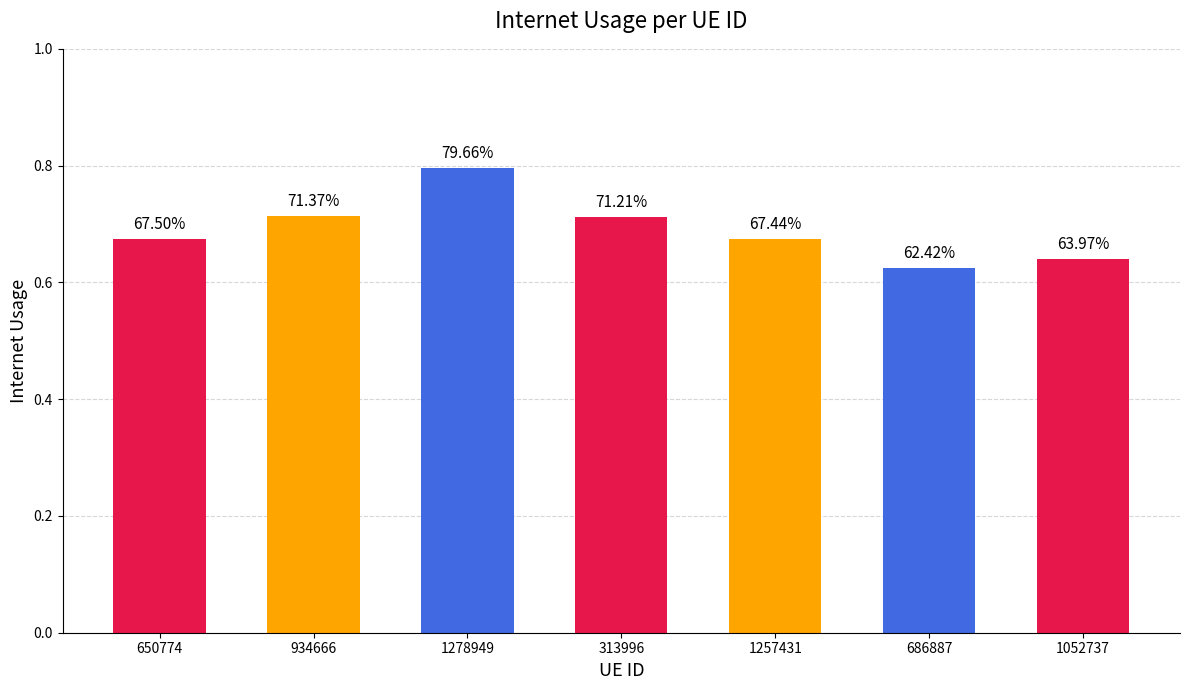

Does the chart contain any negative values?

No